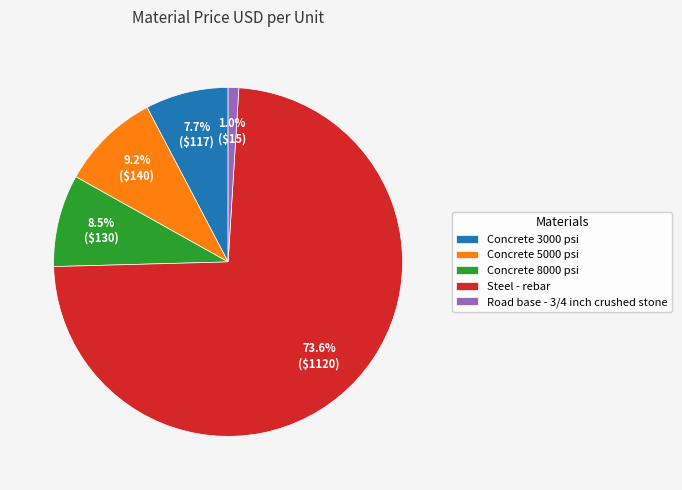

What percentage is NOT represented by Concrete 5000 psi?

90.8%